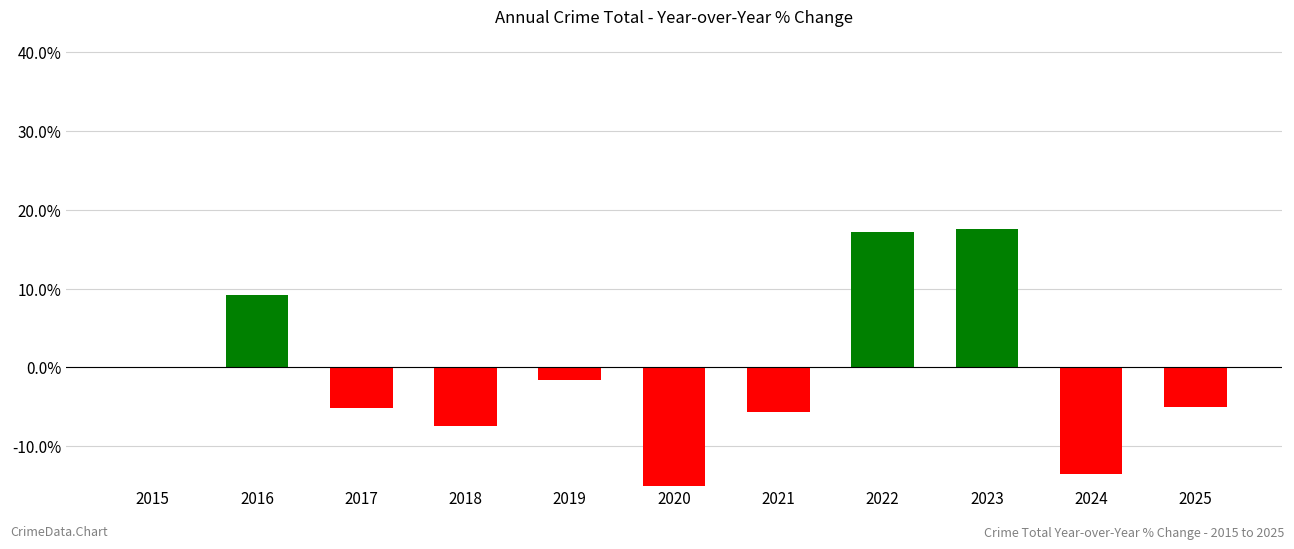

The value at 2017 is -5.1. True or false?

True